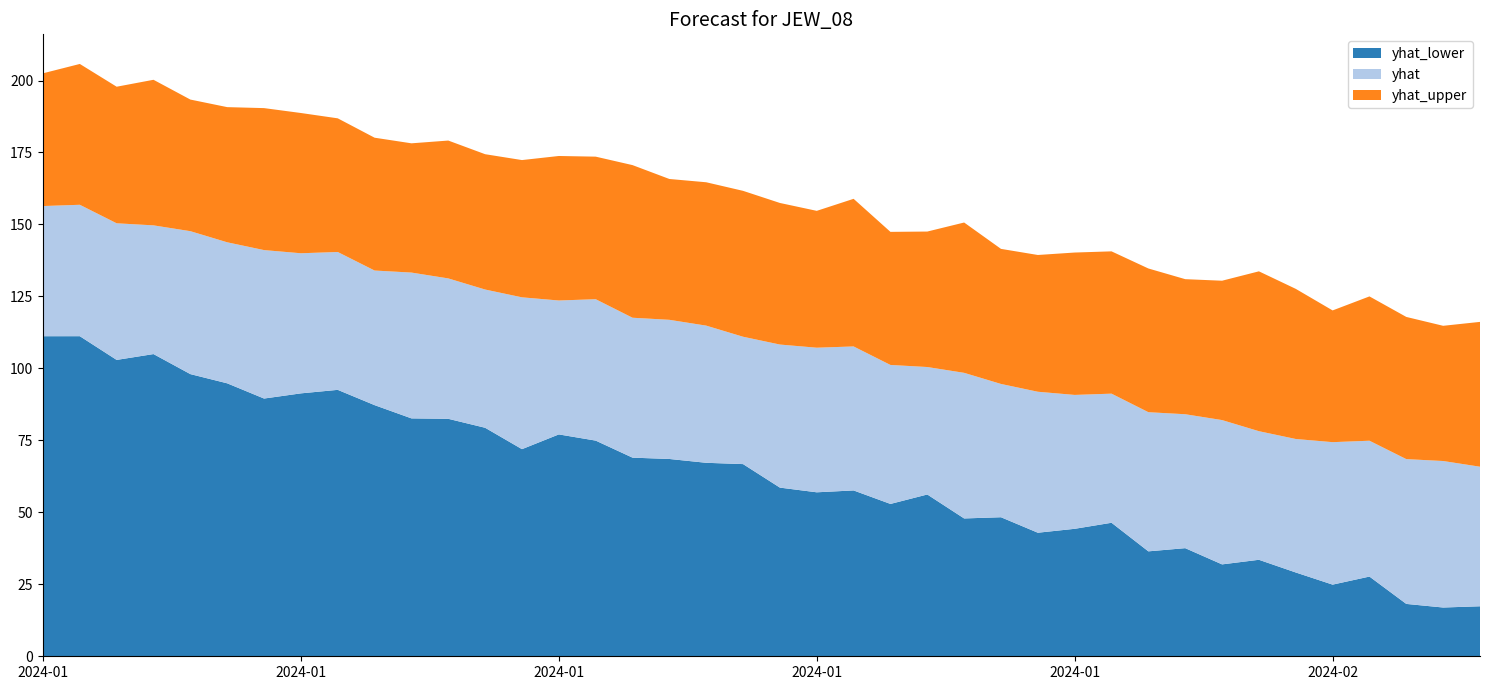

Reading left to right, extract all data points from this chart.

yhat_lower: 2024-01-01=111.2	2024-01-02=111.2	2024-01-03=103.0	2024-01-04=105.0	2024-01-05=98.0	2024-01-06=94.8	2024-01-07=89.5	2024-01-08=91.3	2024-01-09=92.5	2024-01-10=87.2	2024-01-11=82.6	2024-01-12=82.5	2024-01-13=79.4	2024-01-14=72.0	2024-01-15=77.1	2024-01-16=74.9	2024-01-17=69.0	2024-01-18=68.5	2024-01-19=67.2	2024-01-20=66.8	2024-01-21=58.6	2024-01-22=57.0	2024-01-23=57.6	2024-01-24=52.9	2024-01-25=56.2	2024-01-26=47.9	2024-01-27=48.3	2024-01-28=42.9	2024-01-29=44.3	2024-01-30=46.4	2024-01-31=36.5	2024-02-01=37.6	2024-02-02=31.9	2024-02-03=33.5	2024-02-04=29.1	2024-02-05=24.9	2024-02-06=27.7	2024-02-07=18.2	2024-02-08=16.9	2024-02-09=17.4
yhat: 2024-01-01=156.4	2024-01-02=156.8	2024-01-03=150.4	2024-01-04=149.7	2024-01-05=147.7	2024-01-06=143.8	2024-01-07=141.1	2024-01-08=140.0	2024-01-09=140.4	2024-01-10=134.0	2024-01-11=133.3	2024-01-12=131.3	2024-01-13=127.4	2024-01-14=124.7	2024-01-15=123.6	2024-01-16=124.0	2024-01-17=117.6	2024-01-18=116.9	2024-01-19=114.9	2024-01-20=111.0	2024-01-21=108.3	2024-01-22=107.2	2024-01-23=107.6	2024-01-24=101.2	2024-01-25=100.5	2024-01-26=98.5	2024-01-27=94.6	2024-01-28=91.9	2024-01-29=90.8	2024-01-30=91.2	2024-01-31=84.8	2024-02-01=84.1	2024-02-02=82.0	2024-02-03=78.2	2024-02-04=75.5	2024-02-05=74.4	2024-02-06=74.9	2024-02-07=68.5	2024-02-08=67.8	2024-02-09=65.8
yhat_upper: 2024-01-01=202.5	2024-01-02=205.8	2024-01-03=197.8	2024-01-04=200.3	2024-01-05=193.4	2024-01-06=190.8	2024-01-07=190.4	2024-01-08=188.7	2024-01-09=186.9	2024-01-10=180.1	2024-01-11=178.2	2024-01-12=179.2	2024-01-13=174.4	2024-01-14=172.4	2024-01-15=173.8	2024-01-16=173.6	2024-01-17=170.6	2024-01-18=165.8	2024-01-19=164.7	2024-01-20=161.7	2024-01-21=157.5	2024-01-22=154.7	2024-01-23=158.9	2024-01-24=147.4	2024-01-25=147.5	2024-01-26=150.7	2024-01-27=141.5	2024-01-28=139.4	2024-01-29=140.2	2024-01-30=140.7	2024-01-31=134.7	2024-02-01=131.0	2024-02-02=130.5	2024-02-03=133.7	2024-02-04=127.6	2024-02-05=120.1	2024-02-06=125.0	2024-02-07=117.9	2024-02-08=114.8	2024-02-09=116.2